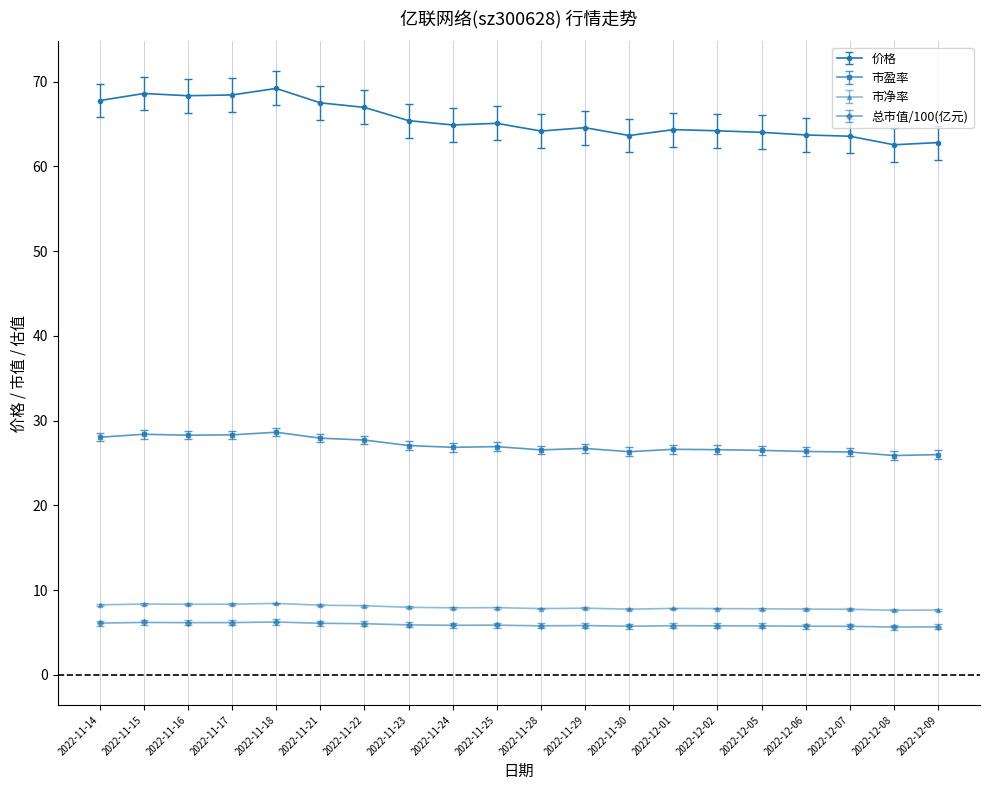

In 市净率, how many points are lower than both neighbors (excluding endpoints)?

5